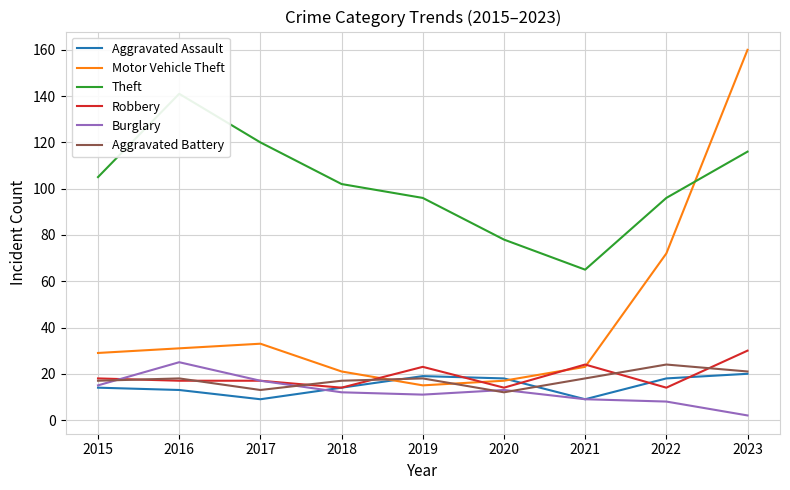

What is the lowest value of the Aggravated Assault series?

9